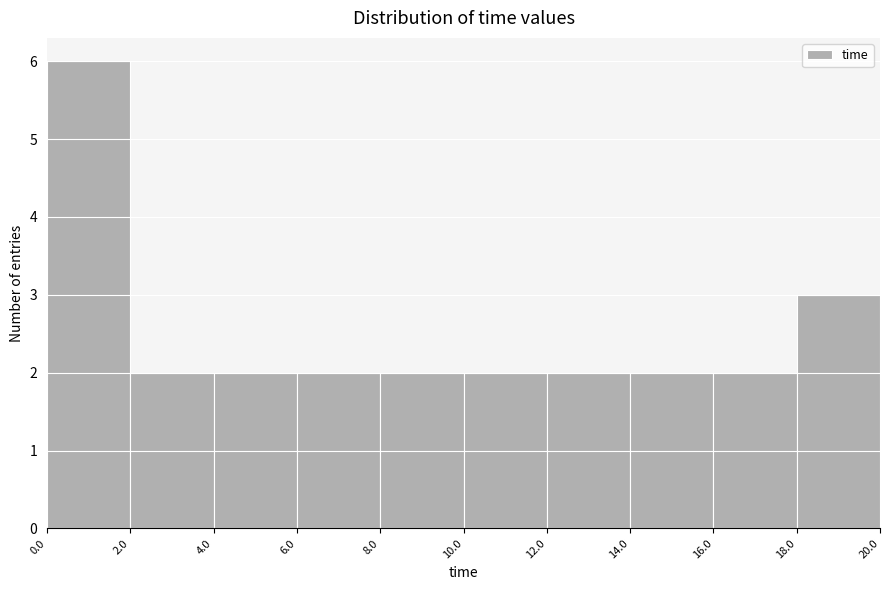

Reading left to right, transcribe this chart: for each bar, give the range it covers on the x-axis and its height. The values are not printed on the chart, so give them approximately, as read against the axis.

0.0 to 2.0: 6
2.0 to 4.0: 2
4.0 to 6.0: 2
6.0 to 8.0: 2
8.0 to 10.0: 2
10.0 to 12.0: 2
12.0 to 14.0: 2
14.0 to 16.0: 2
16.0 to 18.0: 2
18.0 to 20.0: 3